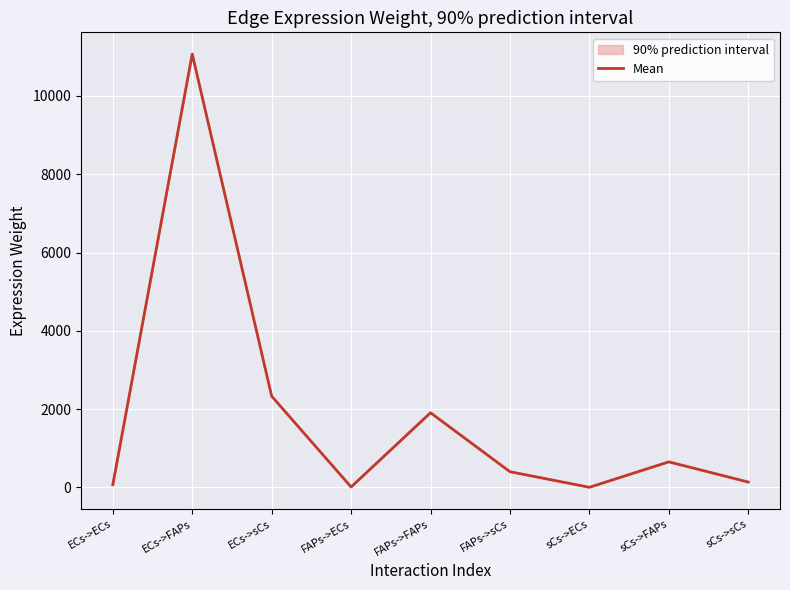

At which label is the value closest to 5537?

ECs->sCs